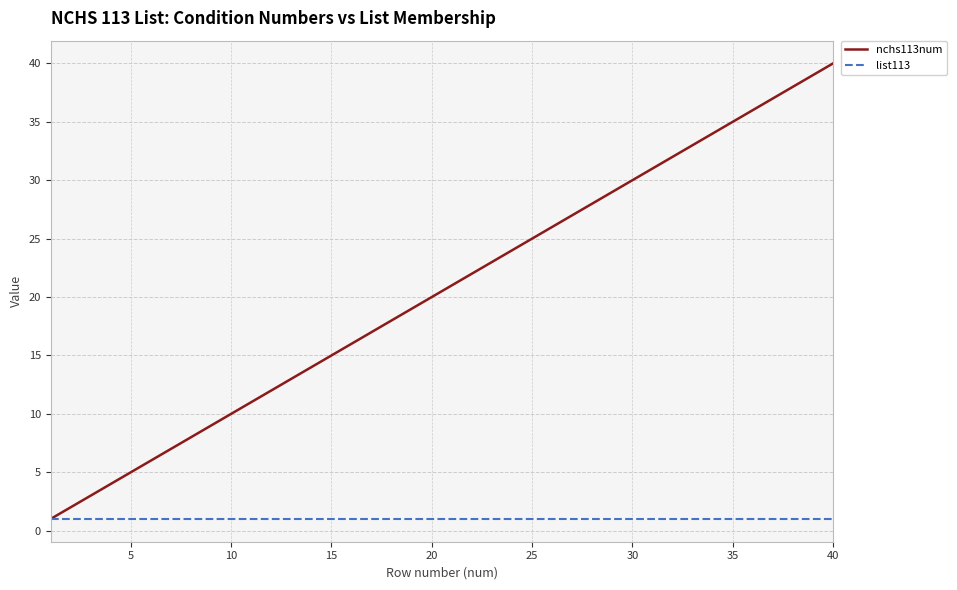

Which series has the largest total across all categories?

nchs113num